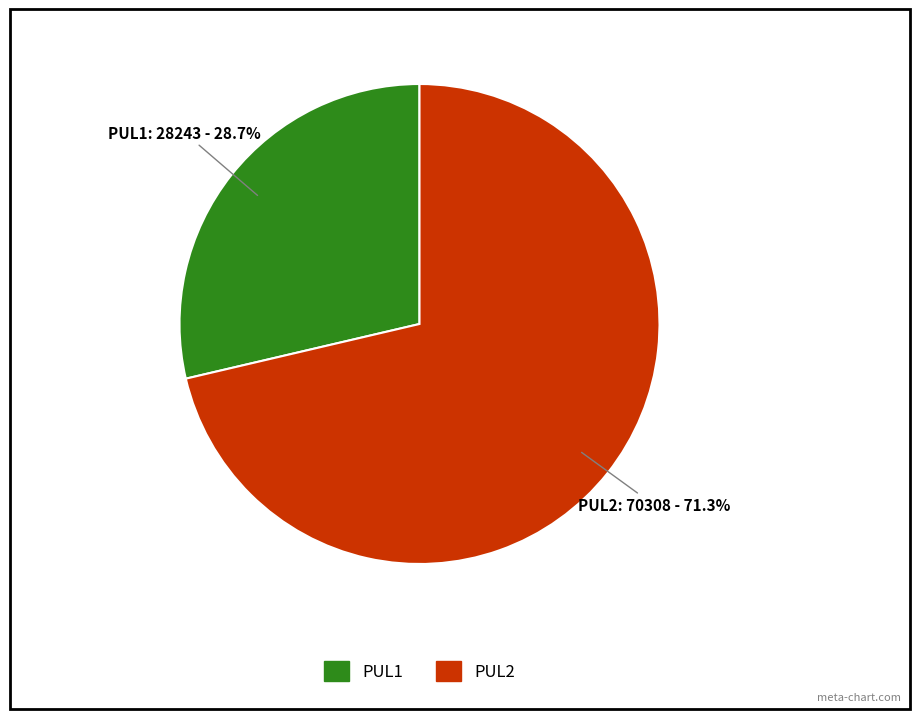

Do PUL1 and PUL2 together represent more than half of the pie?

Yes